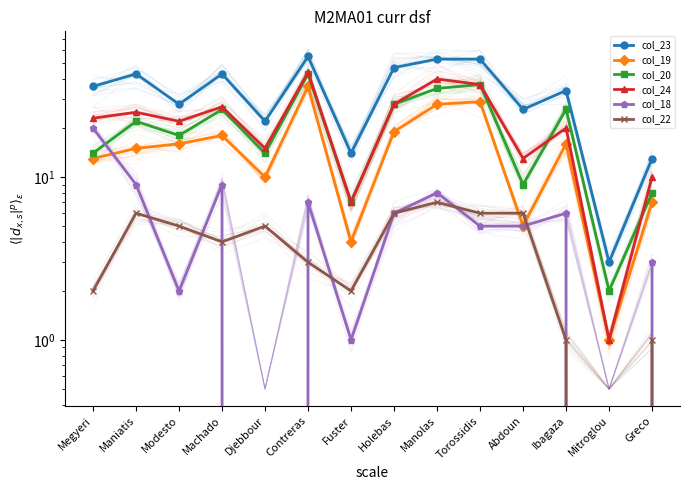

What is the label of the 8th point from the left?

Holebas